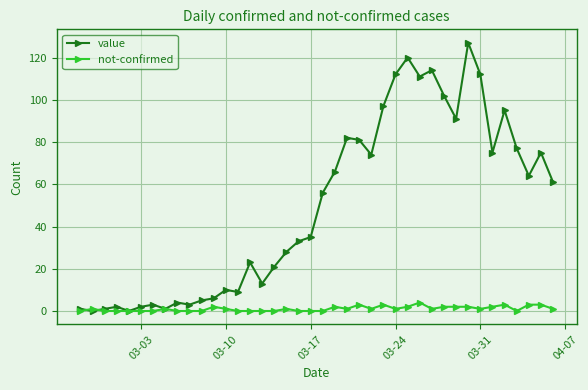

How many series are shown in this chart?

2